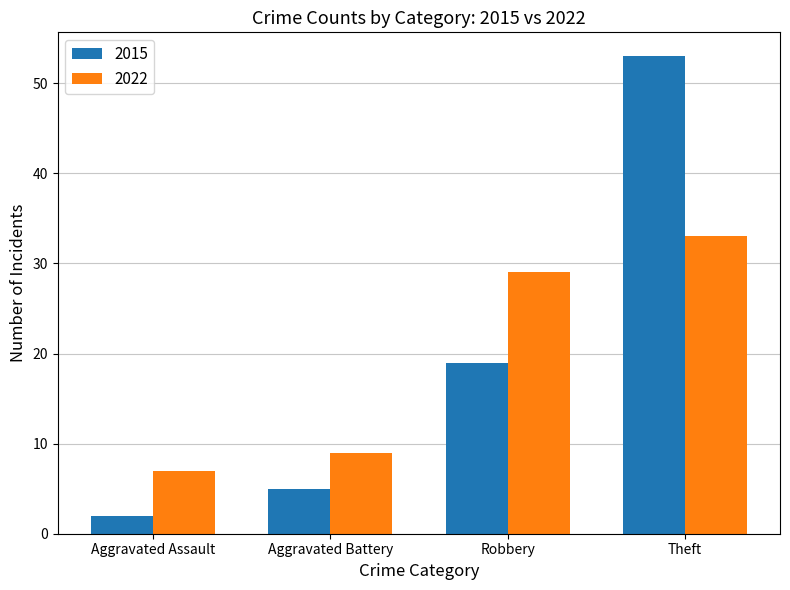

What value does the 2015 series have at Aggravated Battery?

5